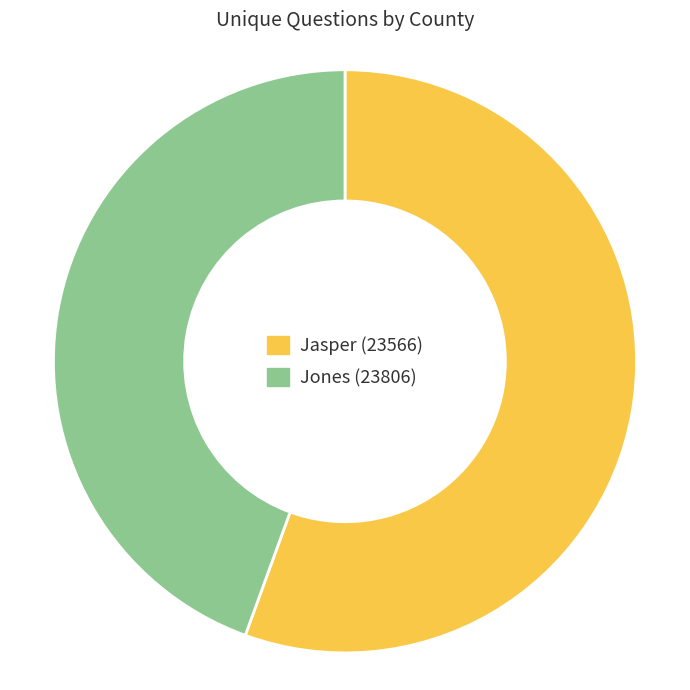

Does any single category account for the majority?

Yes